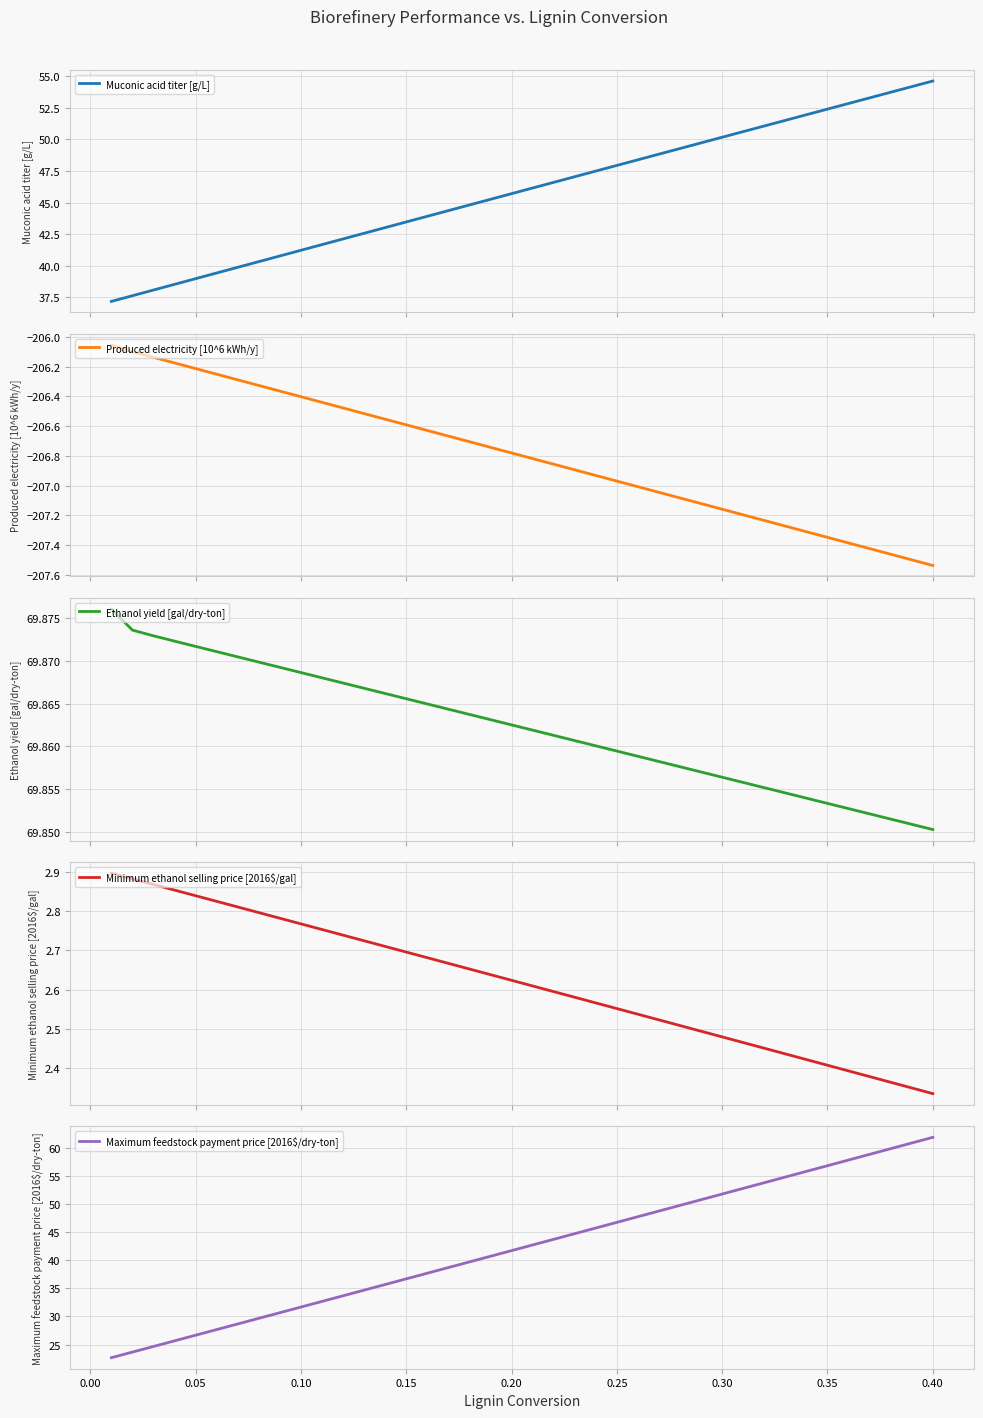

What is the minimum value for Muconic acid titer [g/L]?

37.2